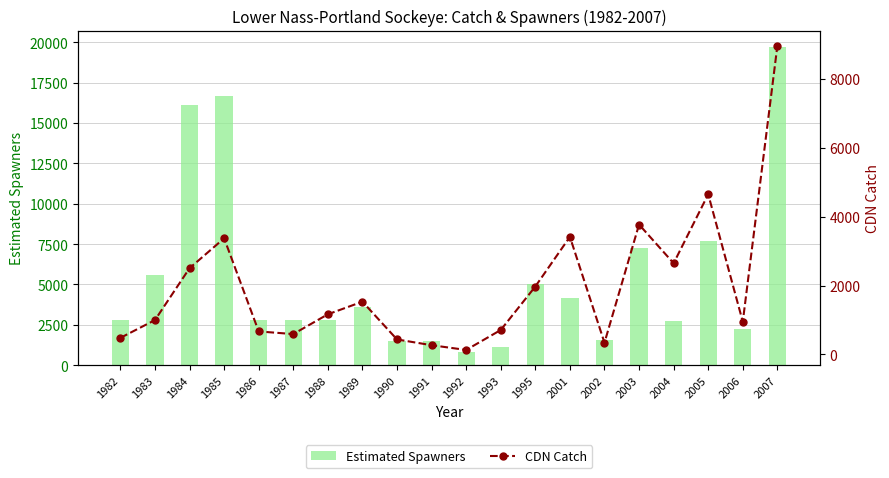

How many values in the Estimated Spawners series are below 2780?

7